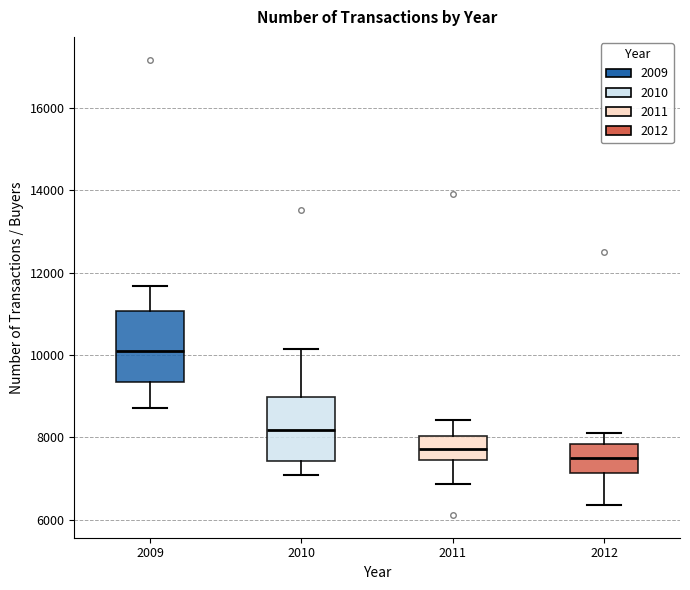

Which box has the highest median line?

2009